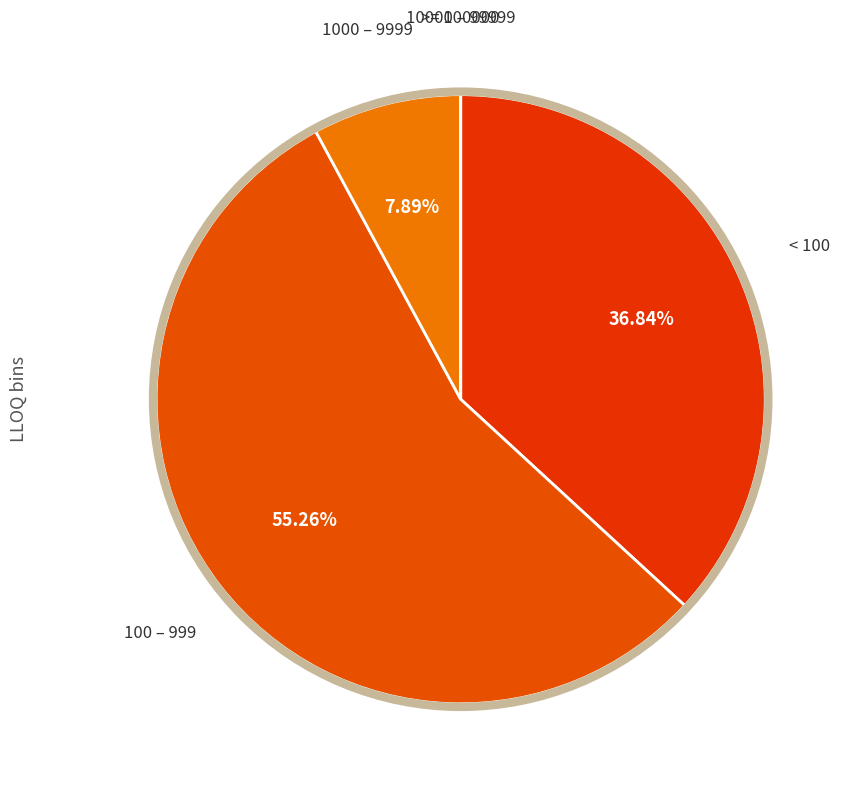

Which slice represents more than half of the pie?

100 – 999